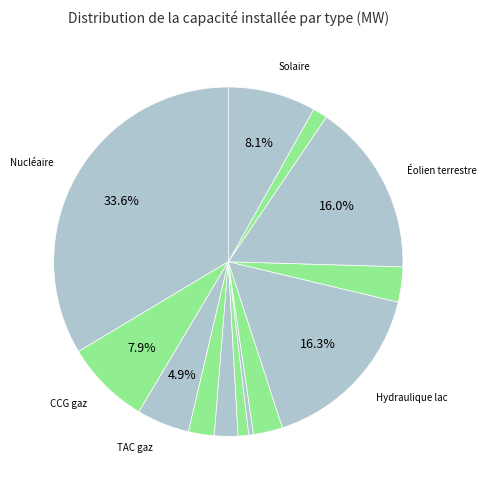

How many segments does this pie chart have?

13